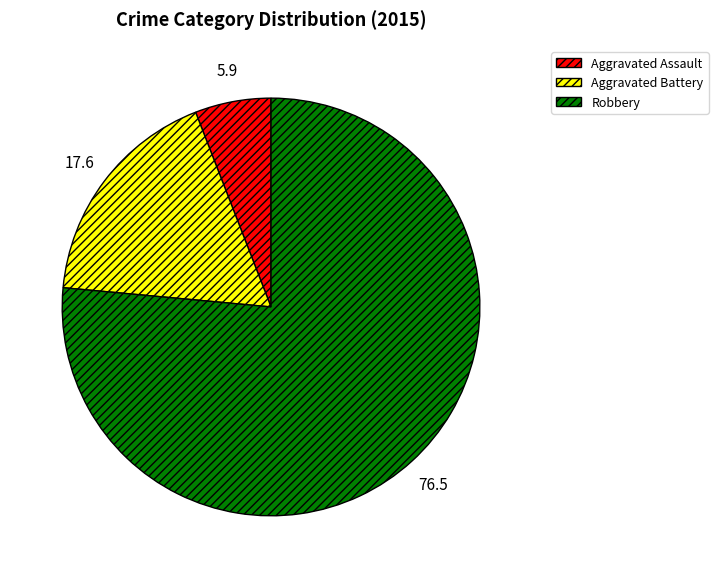

Approximately how many times larger is the value at Aggravated Assault compared to Robbery?

0.1